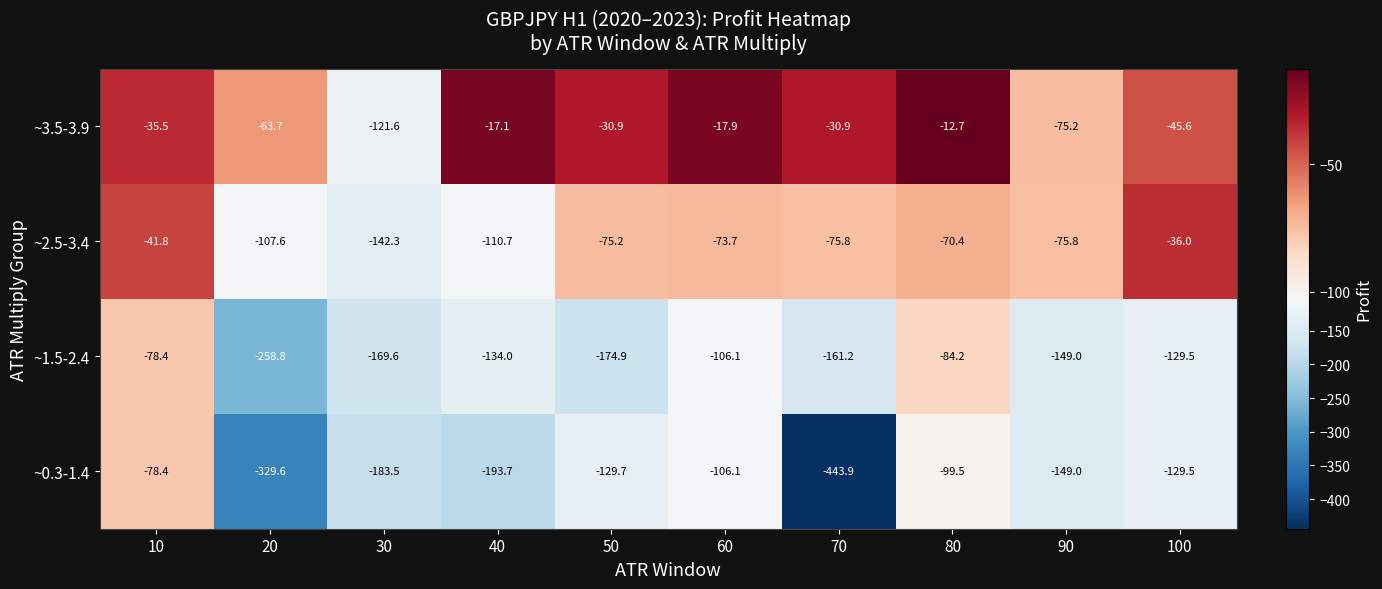

What is the maximum value shown in the chart?

-12.7